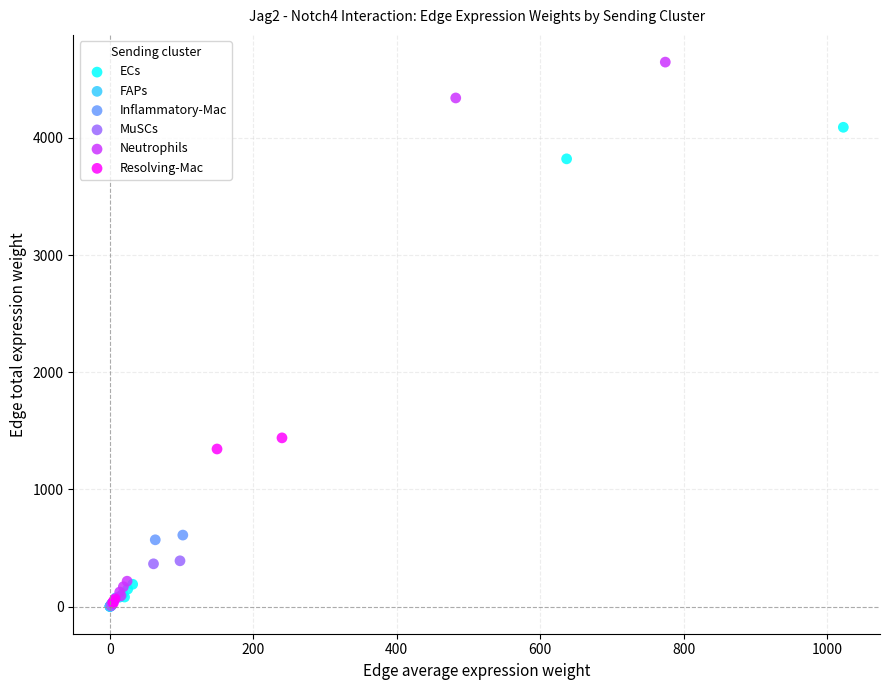

Which series has the widest spread of Y values?

Neutrophils